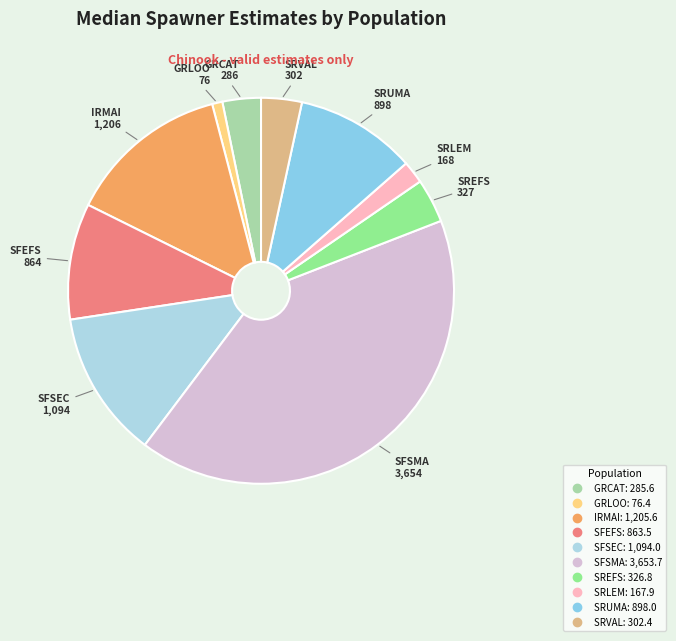

Which category has the biggest portion of the pie?

SFSMA